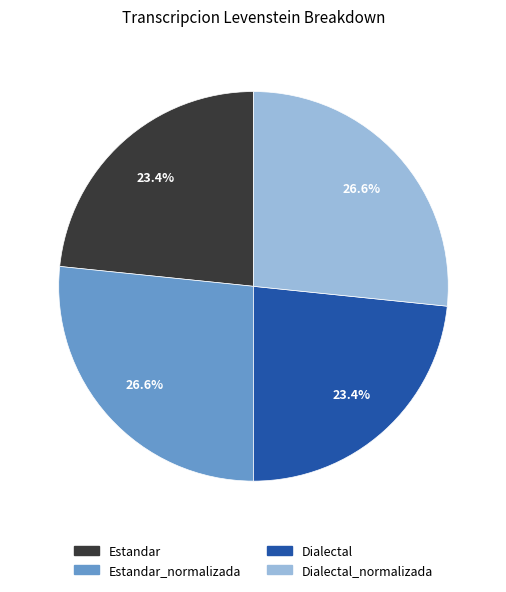

How much of the chart is everything except Estandar?

76.6%